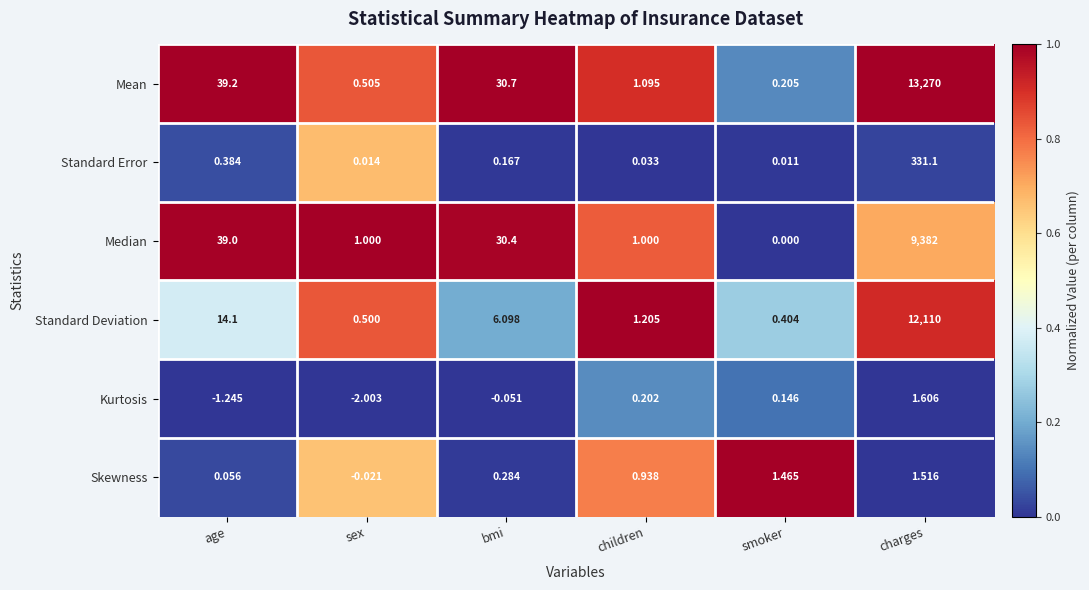

What is the total value across all series at age?

91.5